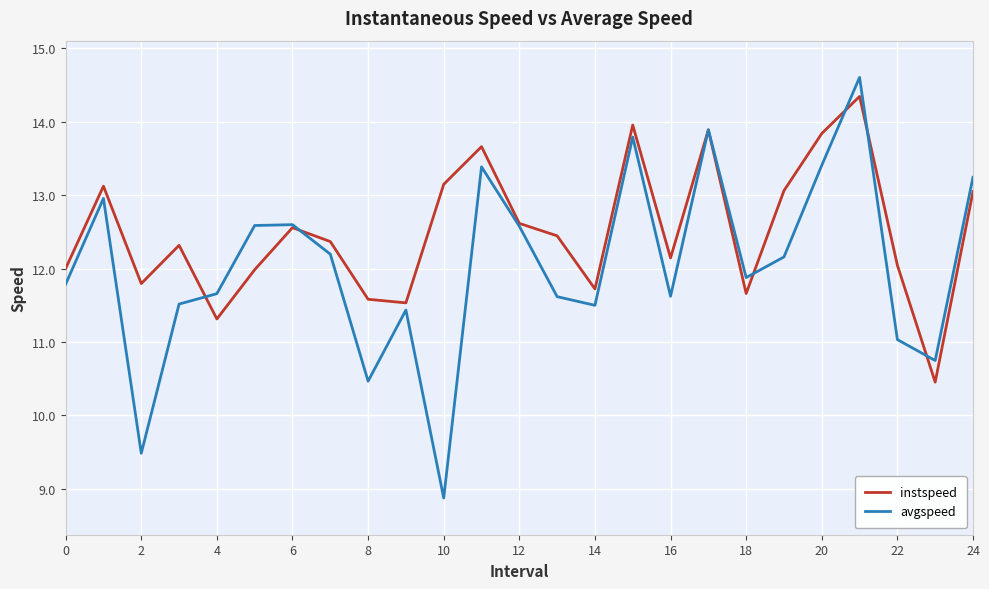

Which series has the largest range (max minus min)?

avgspeed